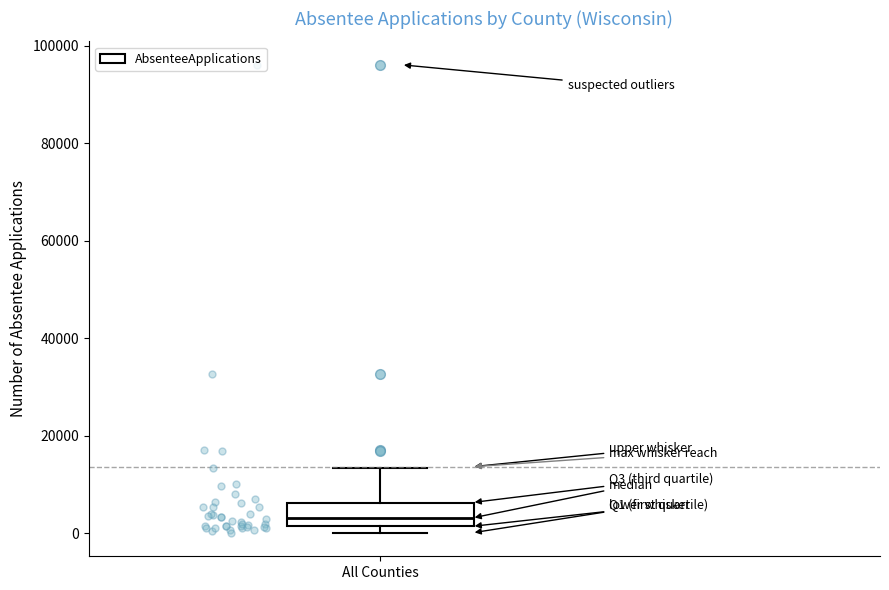

Transcribe this box plot: give where the median line is, the range the box spans, and where the two whiskers end, as read against the y-axis. The values are not printed on the chart, so give them approximately, as read against the axis.

median 4000, box 2000 to 6000, whiskers 0 to 14000